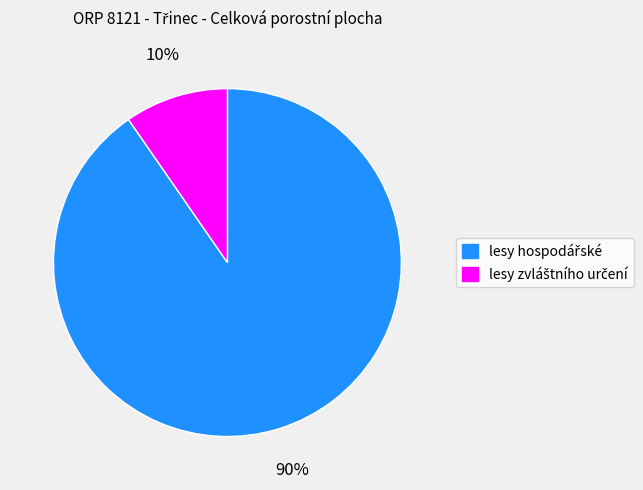

Is there a majority slice in this chart?

Yes